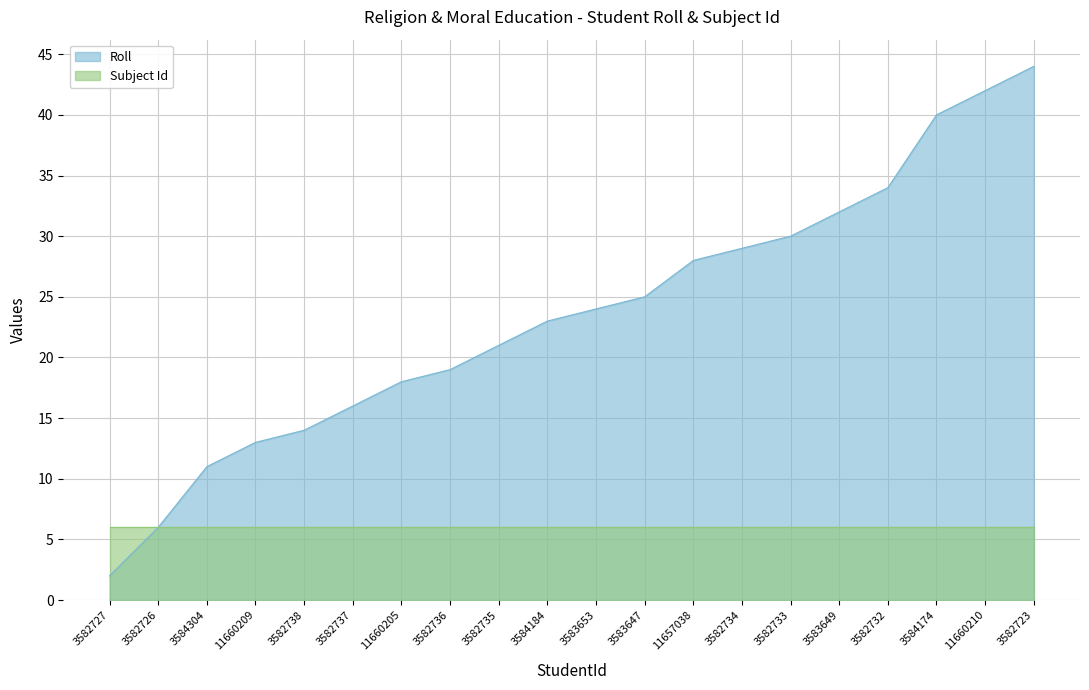

Read the value at 3582735, to the nearest 5.

20